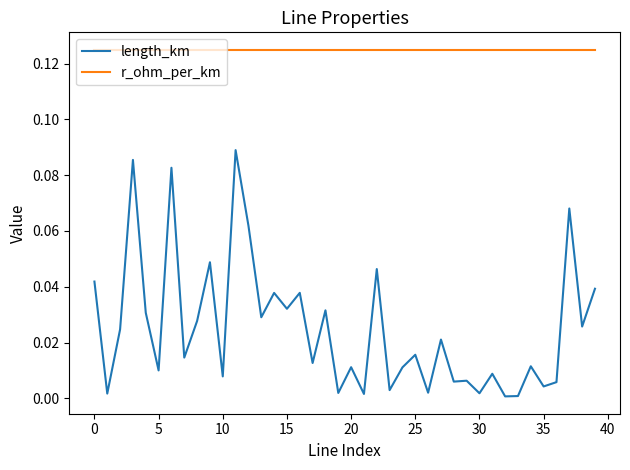

True or false: length_km and r_ohm_per_km intersect in this chart.

False